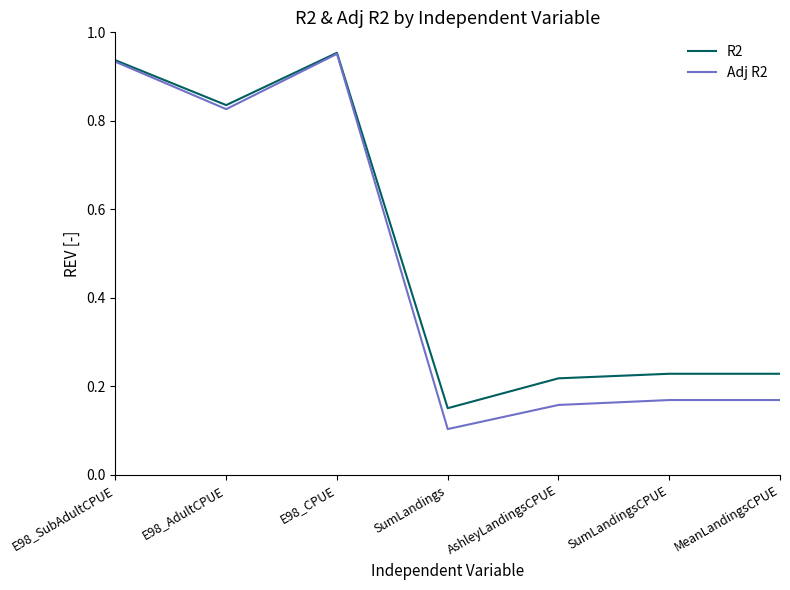

The R2 series shows 1.5 at E98_AdultCPUE. True or false?

False